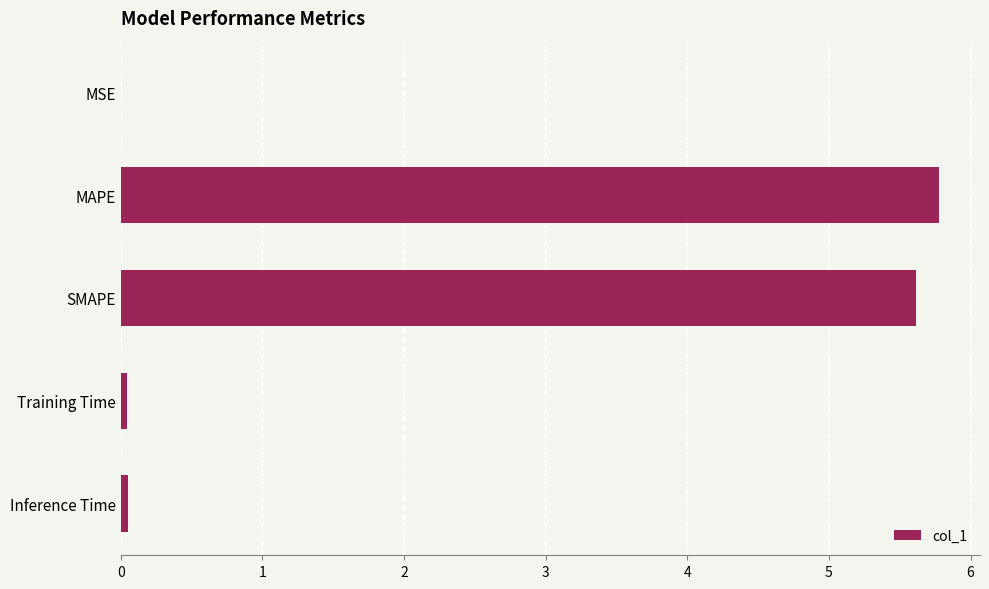

Is it true that the value at Inference Time is 0.0?

True